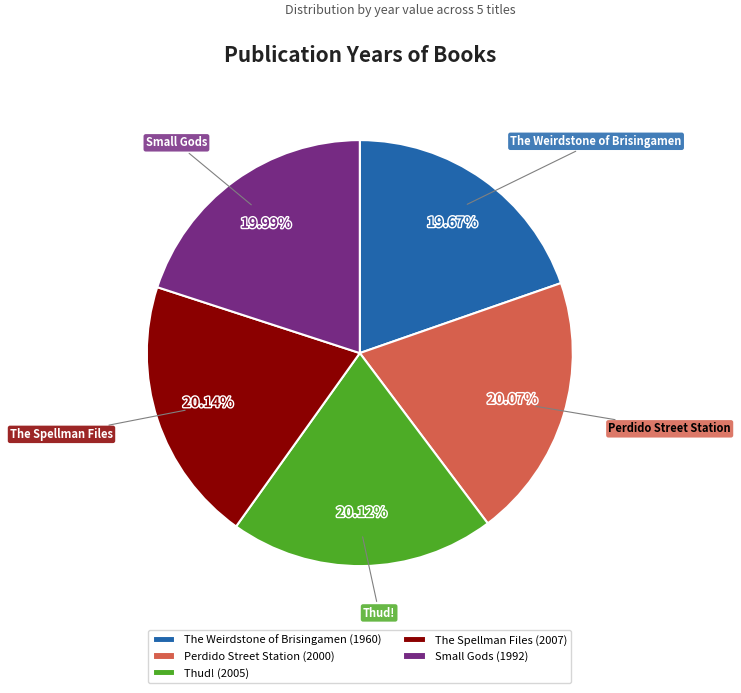

Count the number of slices in the pie.

5